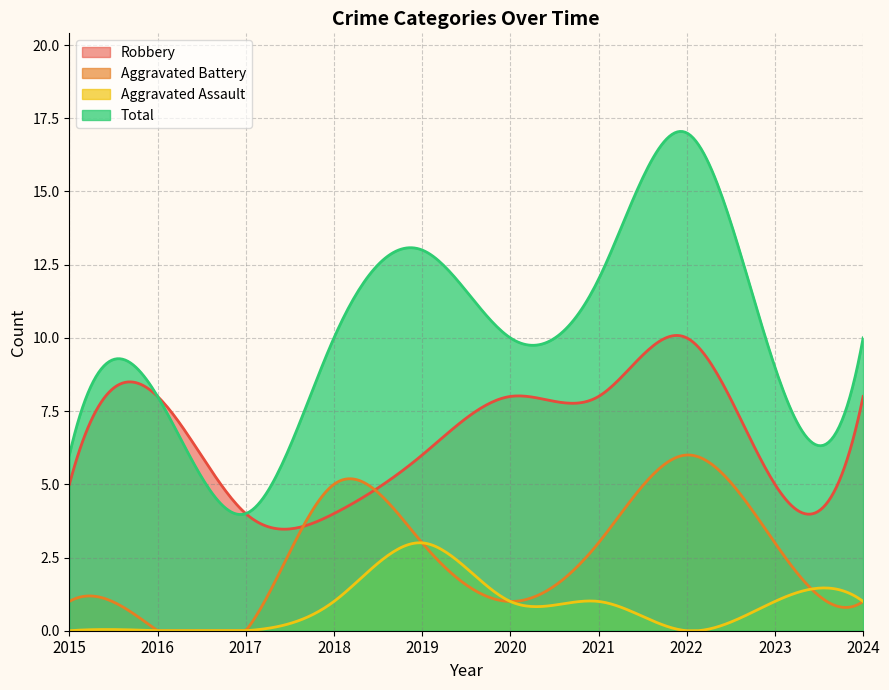

Which has a higher value, 2015 or 2018?

2015